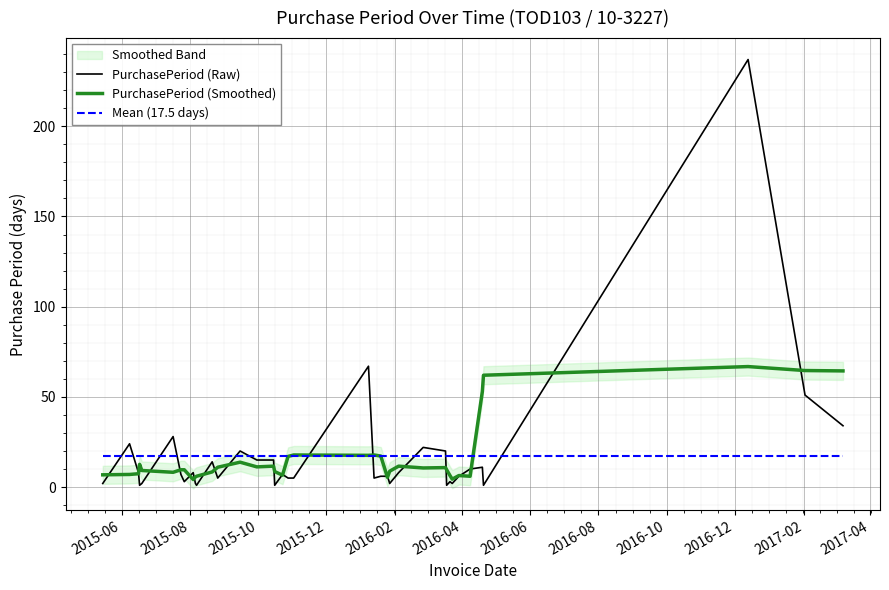

What is the maximum value for Mean (17.5 days)?

17.5